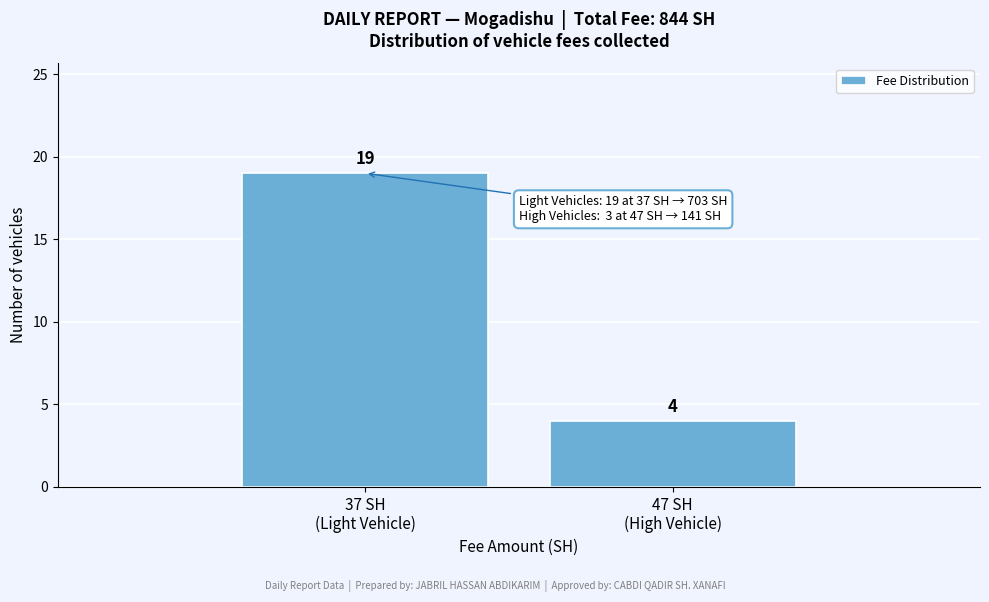

What is the value of the 2nd bar from the left?

4